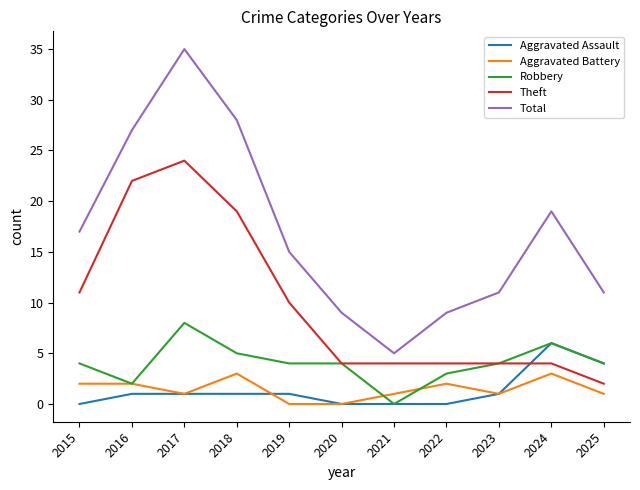

What is the maximum value shown in the chart?

35